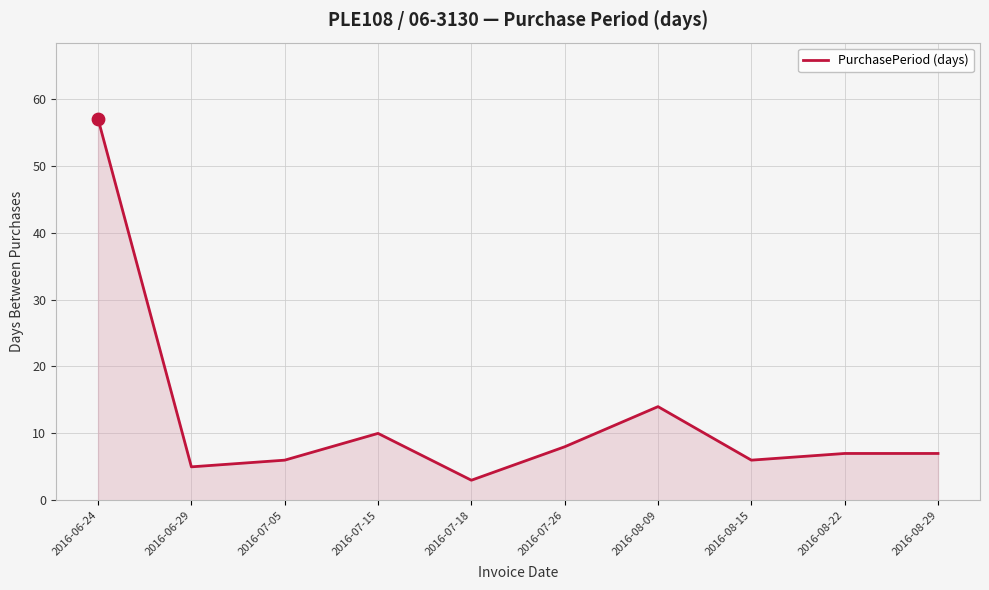

Approximately how many times larger is the value at 2016-07-15 compared to 2016-06-24?

0.2